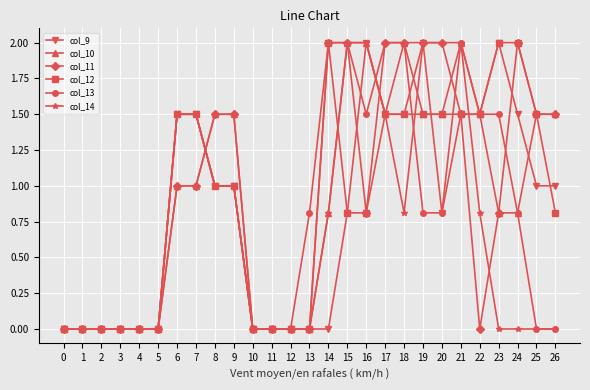

Read the col_9 value at 18.

1.5